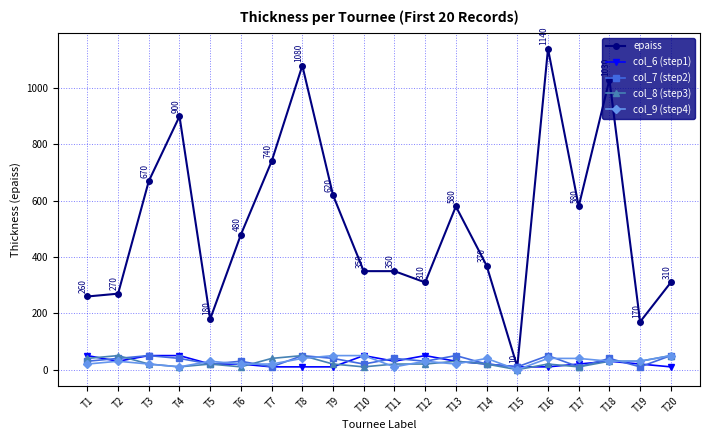

Which series has the largest range (max minus min)?

epaiss